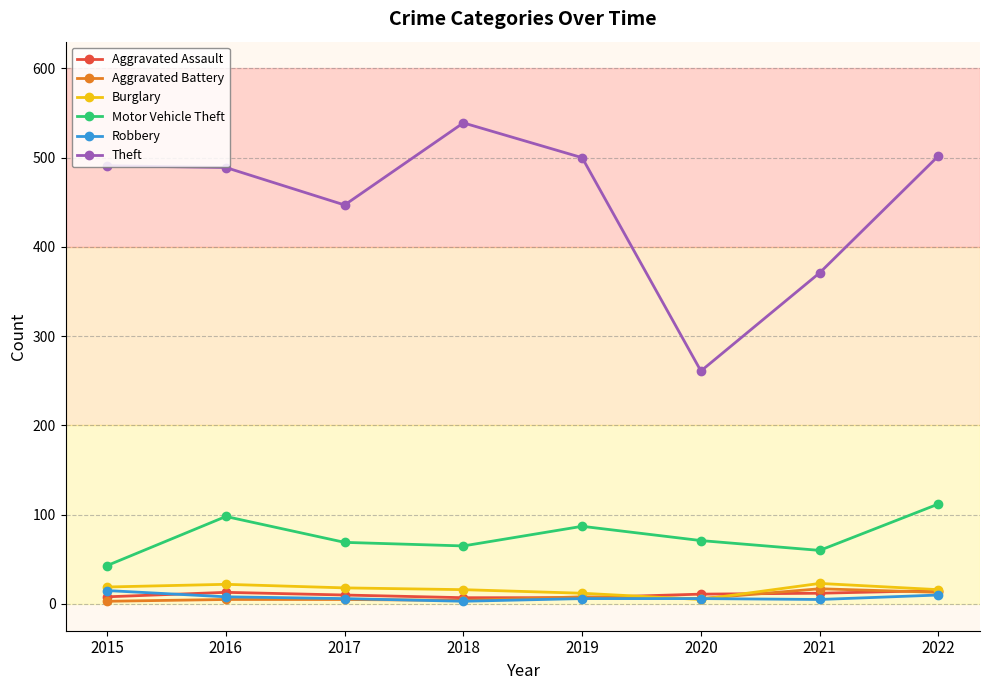

Does the chart have visible grid lines?

Yes